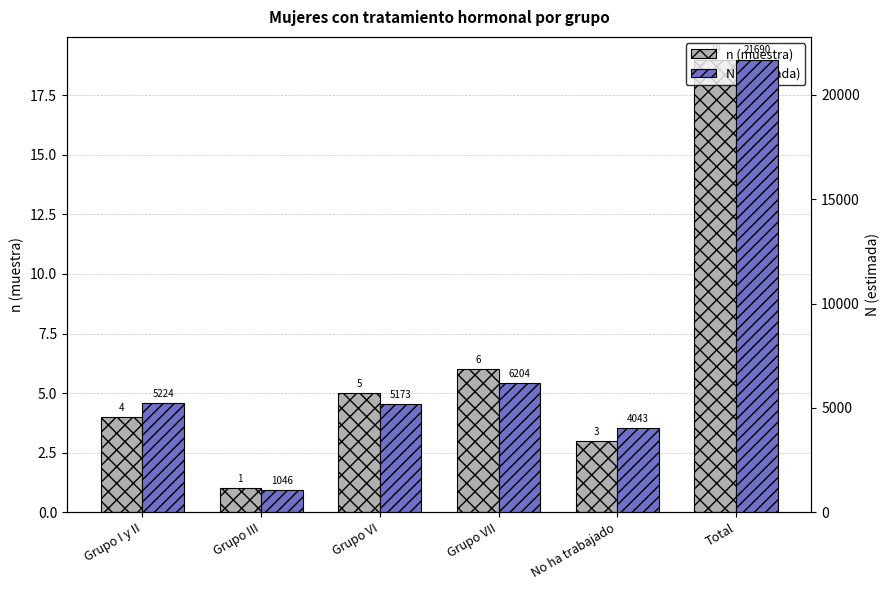

What position from the right is Grupo I y II?

6